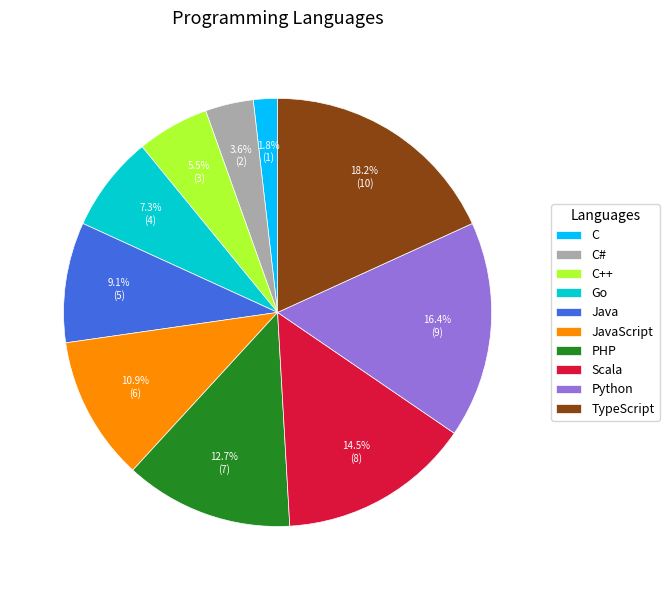

Between C# and PHP, which is larger?

PHP